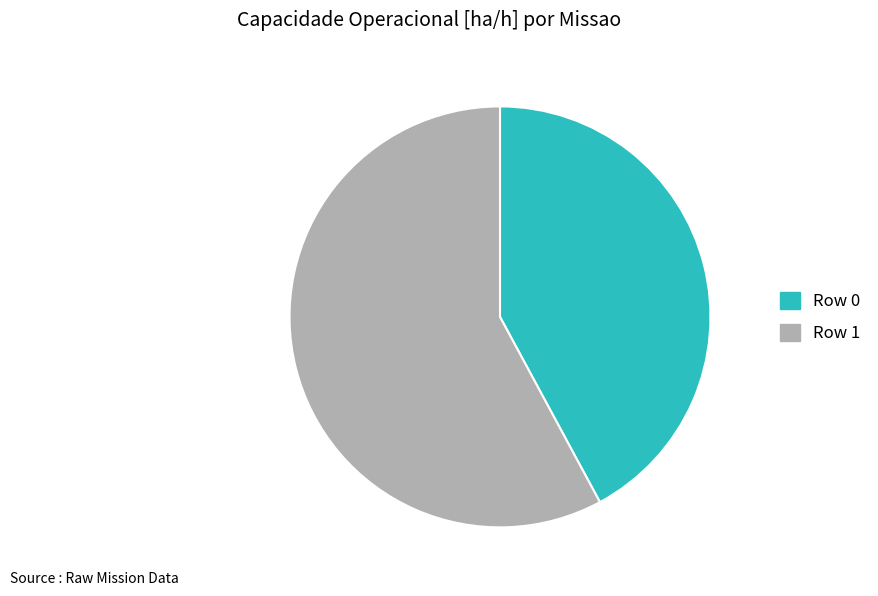

Which category has the smallest portion of the pie?

Row 0